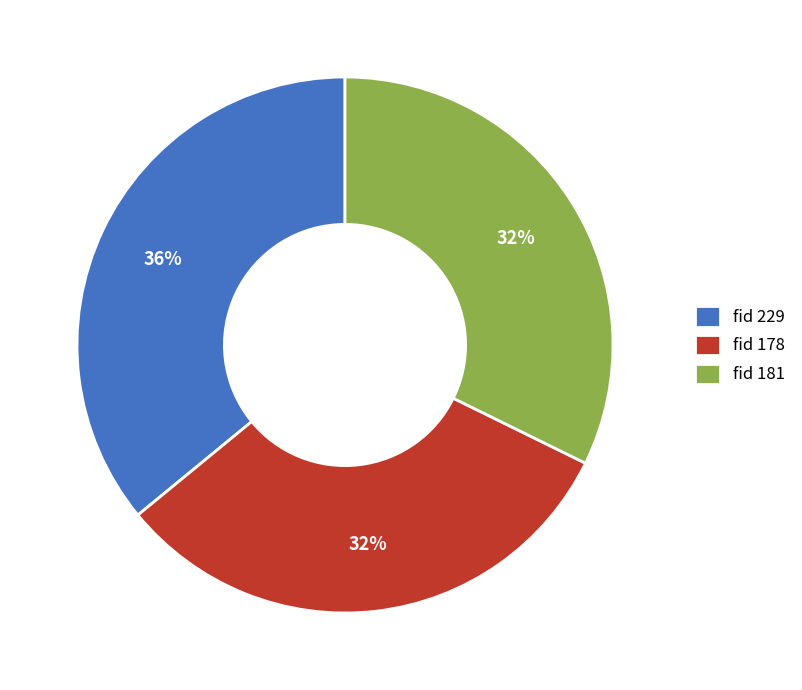

Does fid 229 account for over 50% of the chart?

No